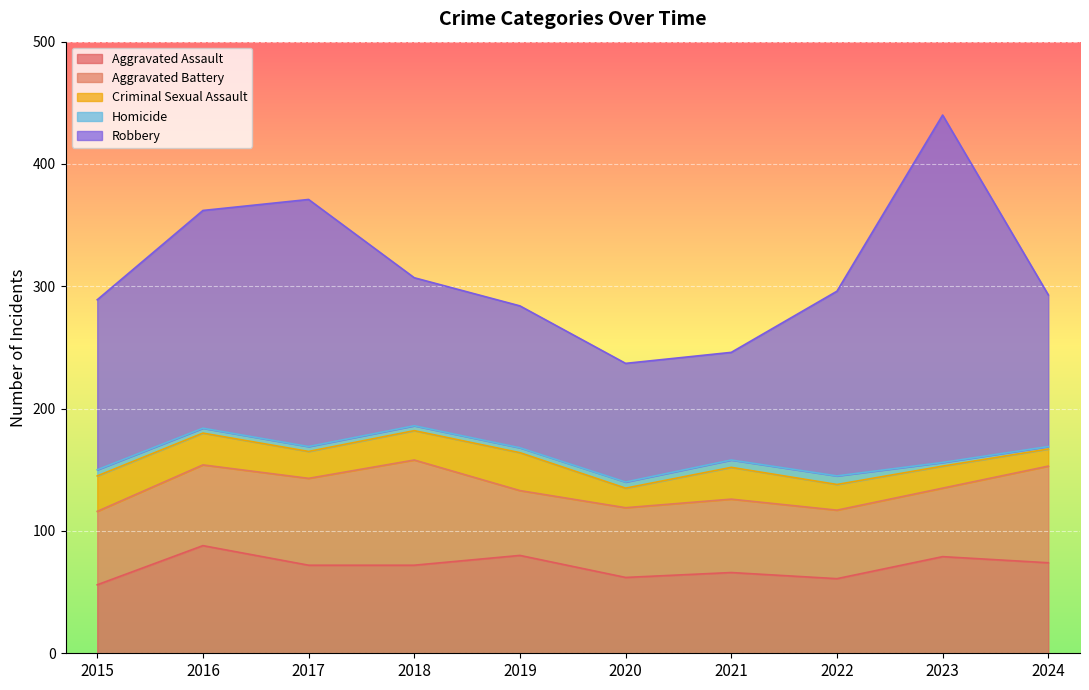

True or false: Aggravated Battery and Criminal Sexual Assault intersect in this chart.

False